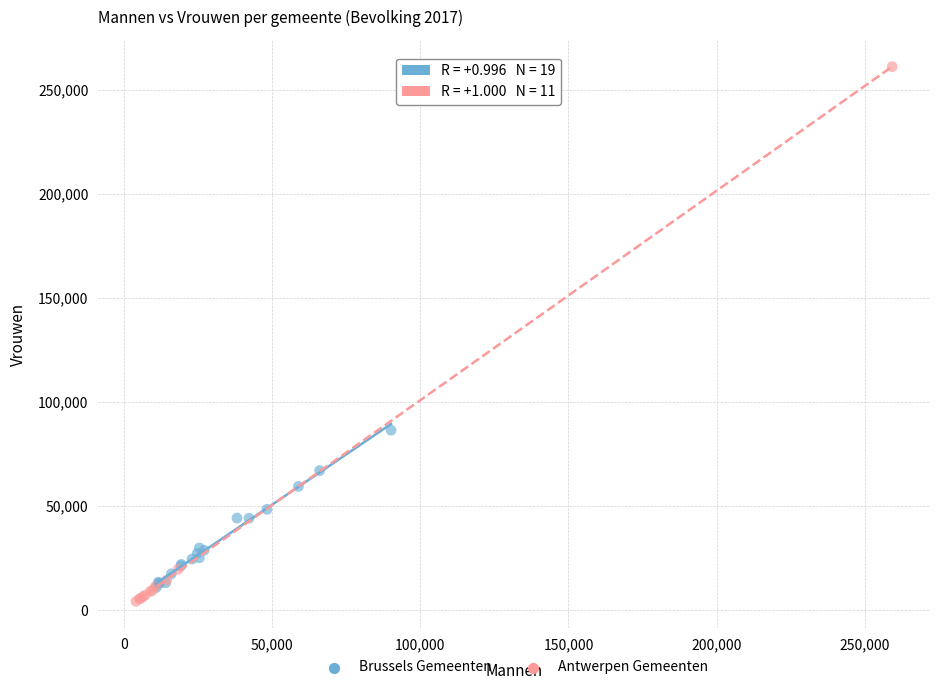

Which series reaches the maximum Y coordinate?

Antwerpen Gemeenten